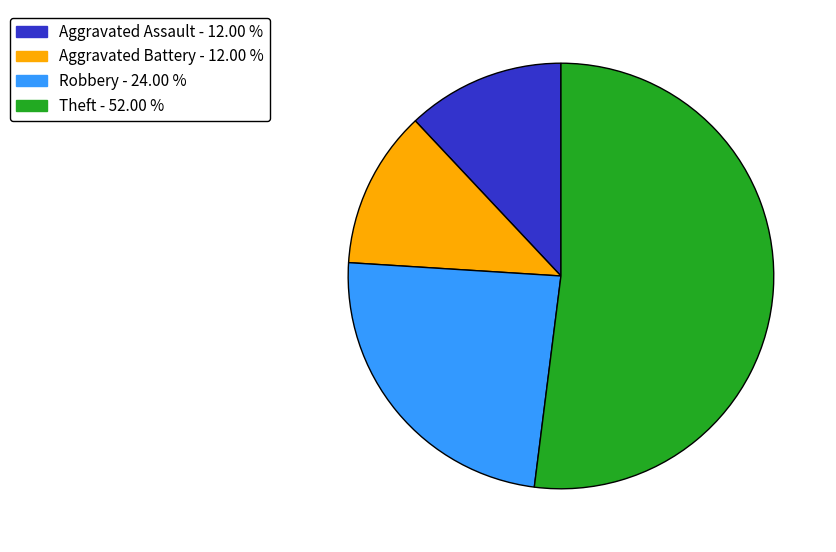

Is it true that Theft is 52% of the pie?

True